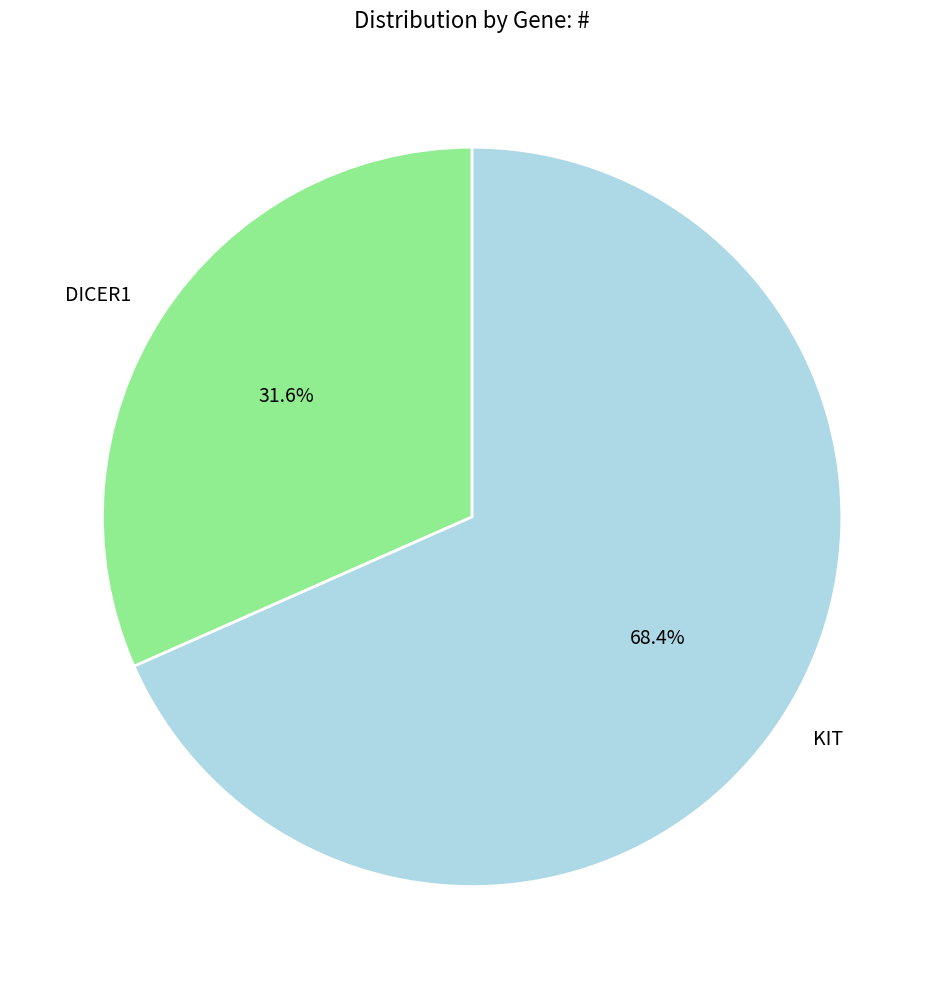

Rank the categories by value from lowest to highest.

DICER1, KIT